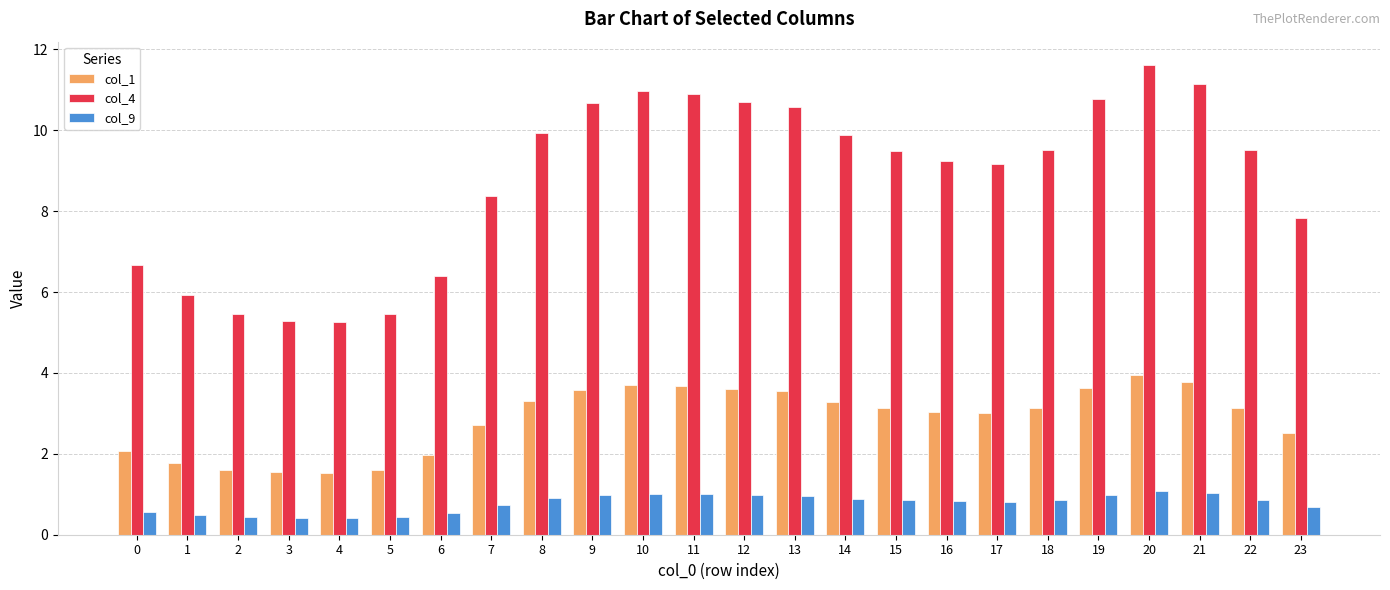

What is the average value of the col_4 series?

8.8